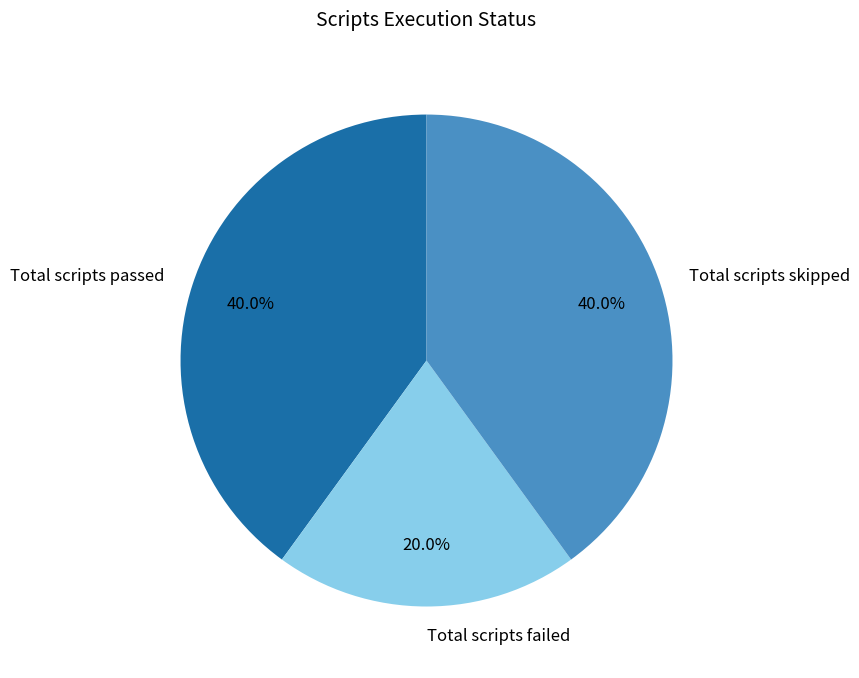

Is it true that Total scripts skipped is 31% of the pie?

False